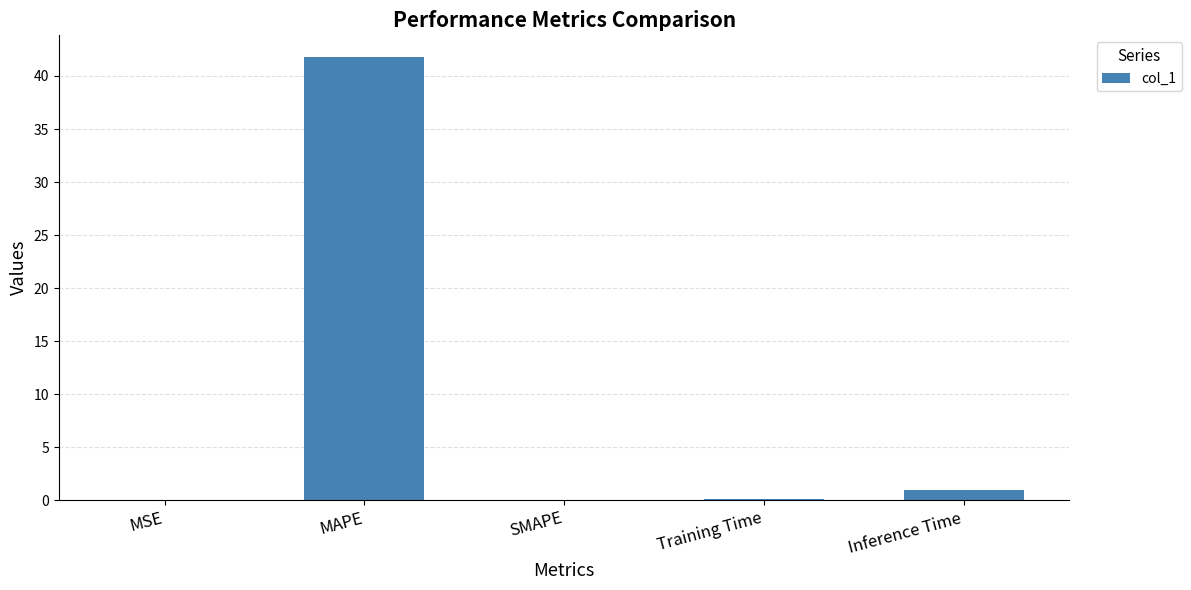

Is it true that the value at Inference Time is 0.9?

True